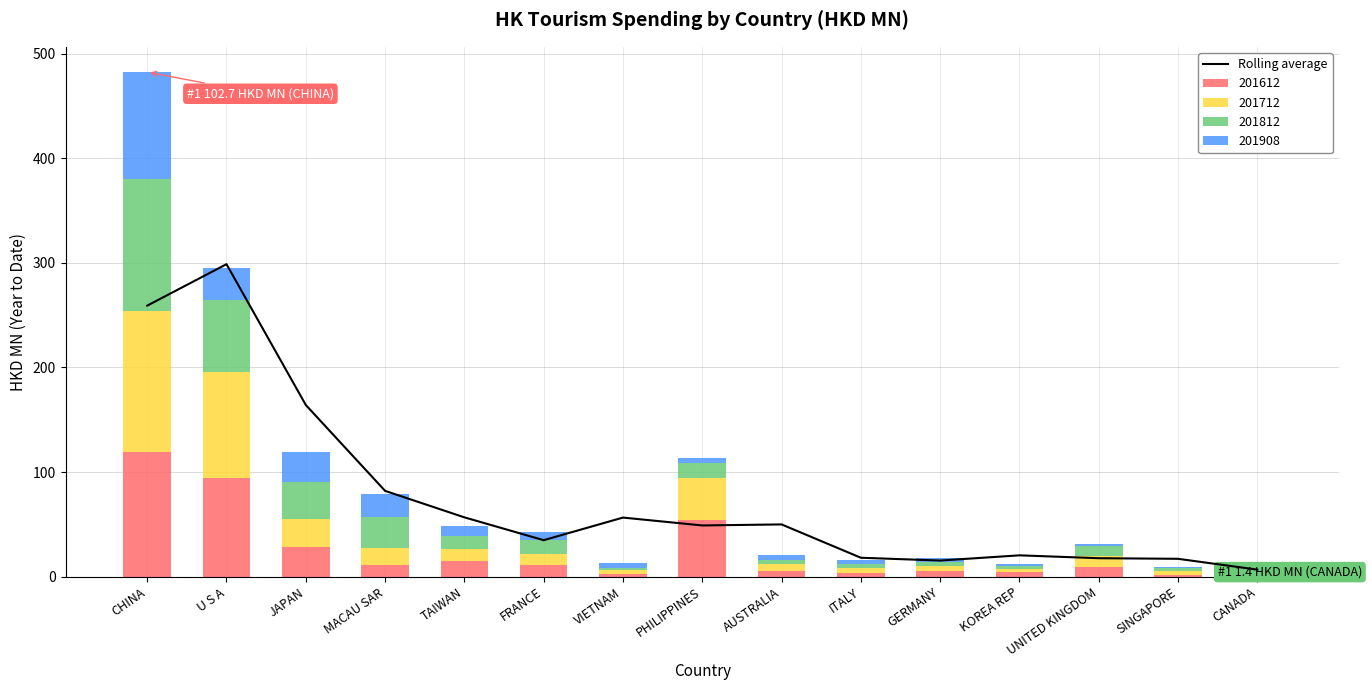

What is the sum of the values at SINGAPORE and FRANCE?

51.9